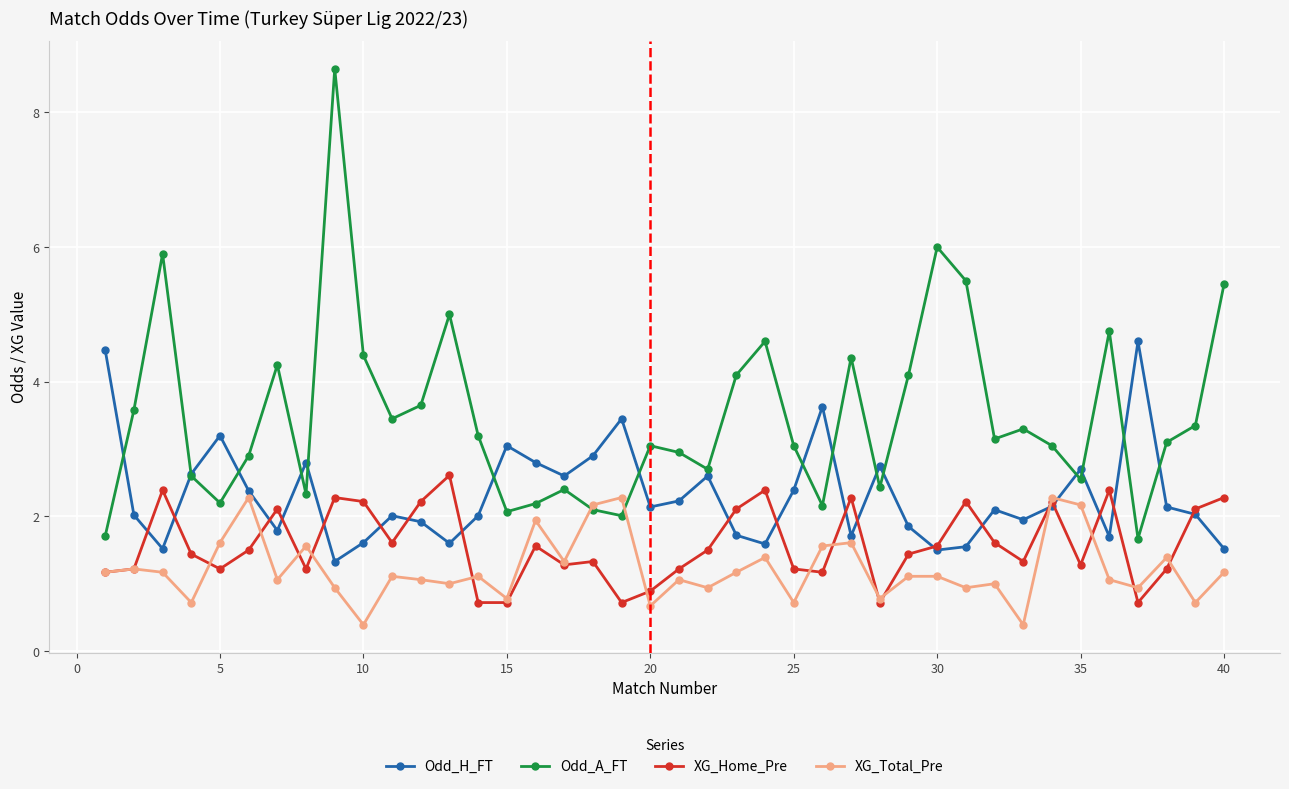

True or false: XG_Home_Pre and Odd_A_FT cross at least once.

False